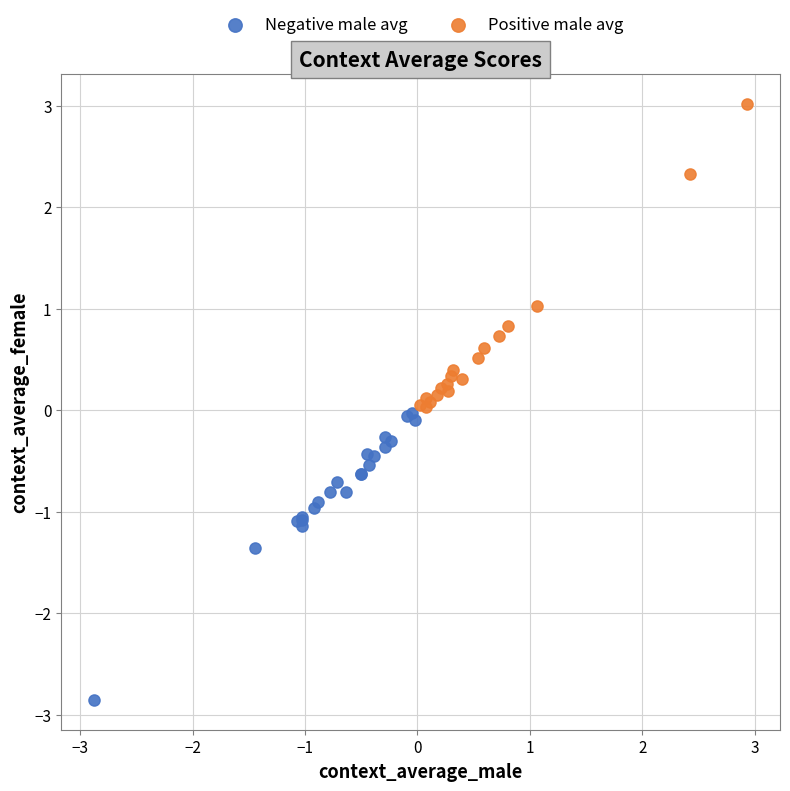

Which series has the largest Y range (max minus min)?

Positive male avg